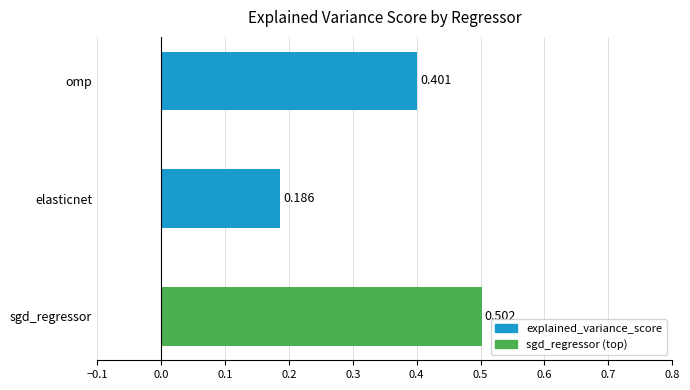

Which has a higher value, elasticnet or sgd_regressor?

sgd_regressor